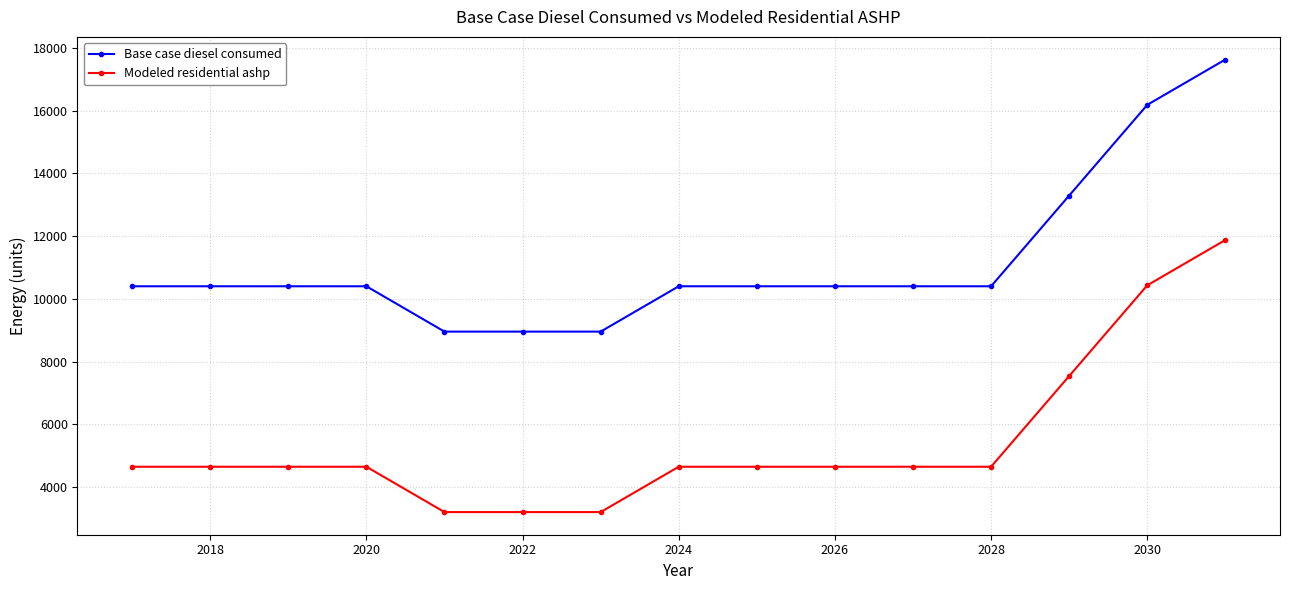

Which series has the largest range (max minus min)?

Modeled residential ashp